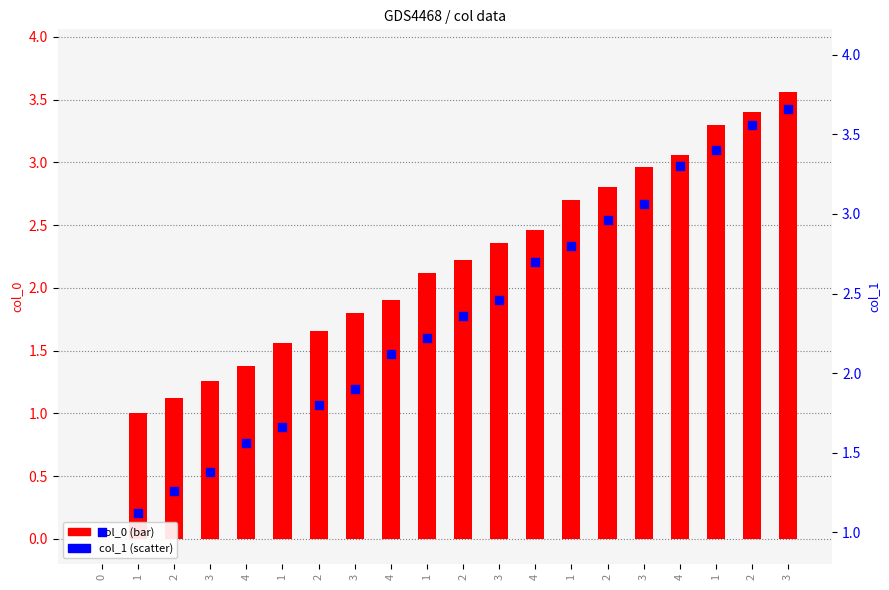

At which category is the sum across all series the highest?

3